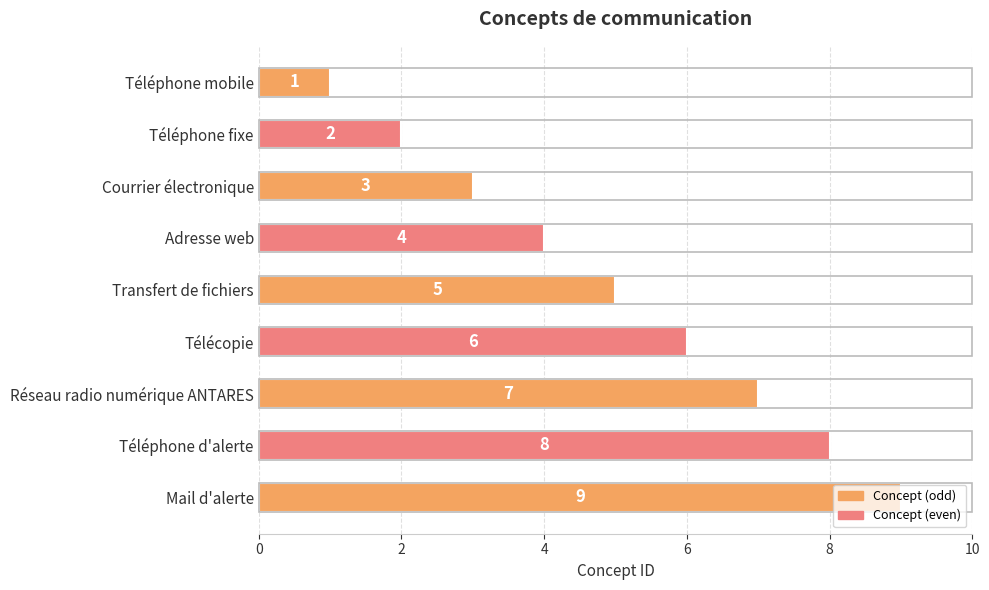

How many bars are there in total?

9